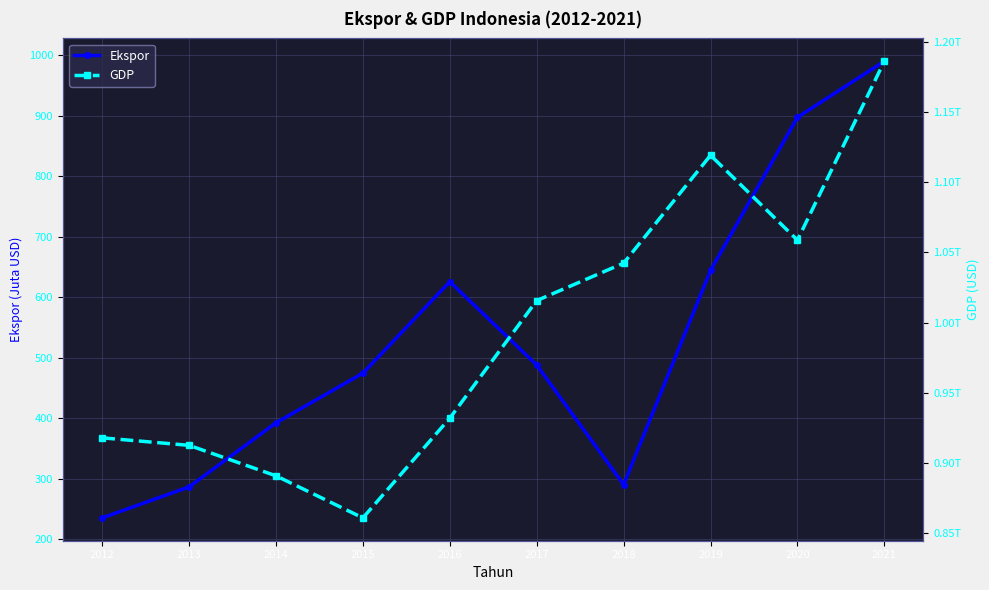

Reading left to right, what are all the values shown in this chart?

Ekspor: 235.2	286.4	392.3	474.4	625.5	487.8	290.2	644.1	897.2	989.9
GDP: 917869910105.7	912524136718.0	890814755233.2	860854235065.1	931877364177.7	1015618742565.8	1042271531012.0	1119099868265.2	1058688935454.8	1186092991320.0